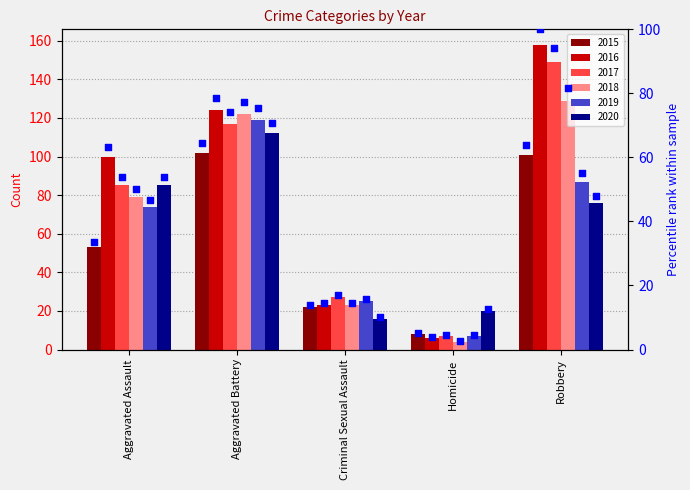

At how many categories does at least one series exceed 98?

3